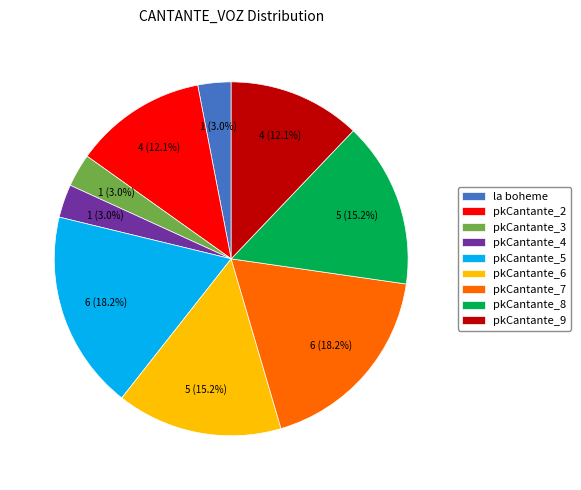

Which has a higher value, pkCantante_2 or pkCantante_8?

pkCantante_8